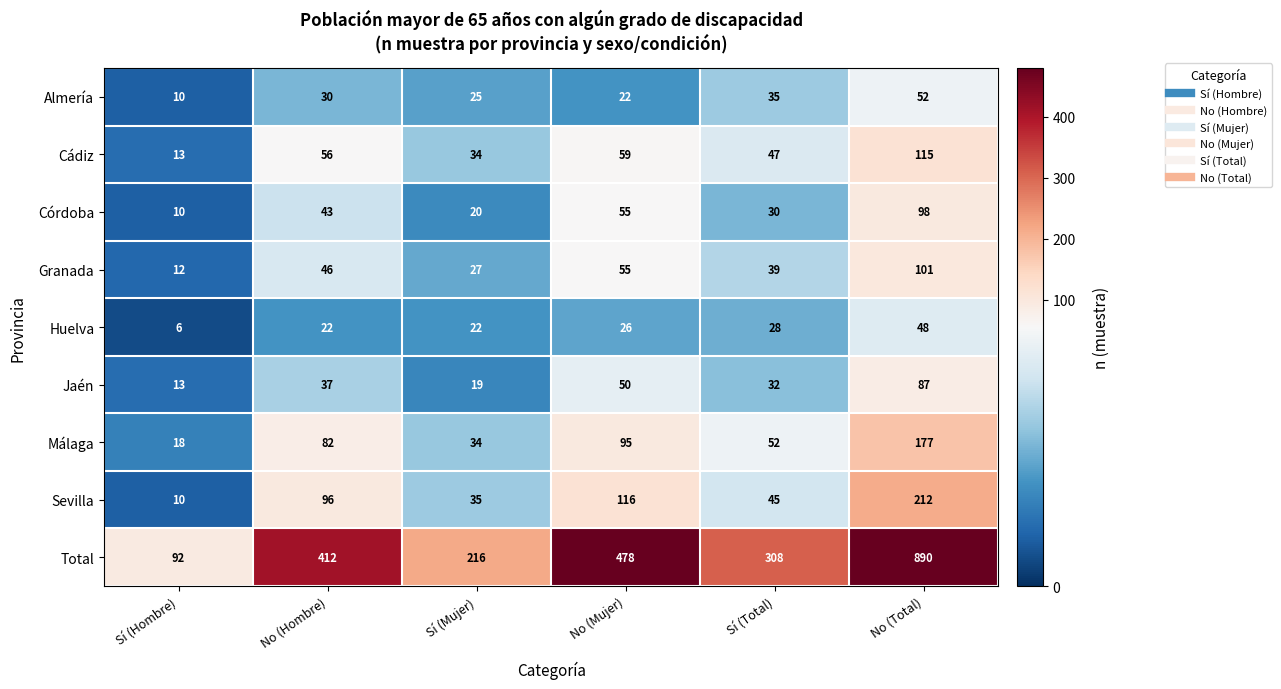

Rank the series by their maximum value, from highest to lowest.

Total, Sevilla, Málaga, Cádiz, Granada, Córdoba, Jaén, Almería, Huelva